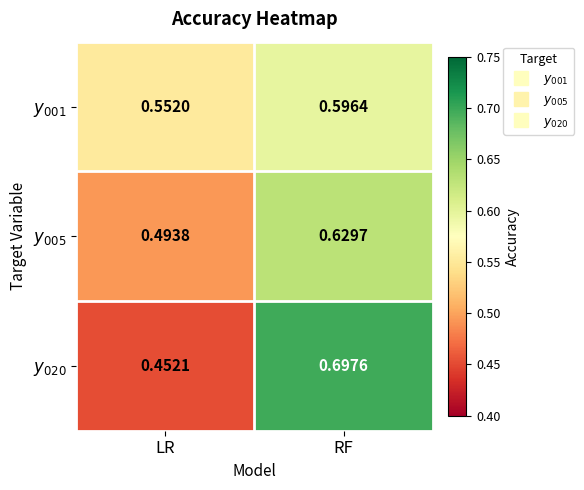

At which category is the sum across all series the highest?

RF